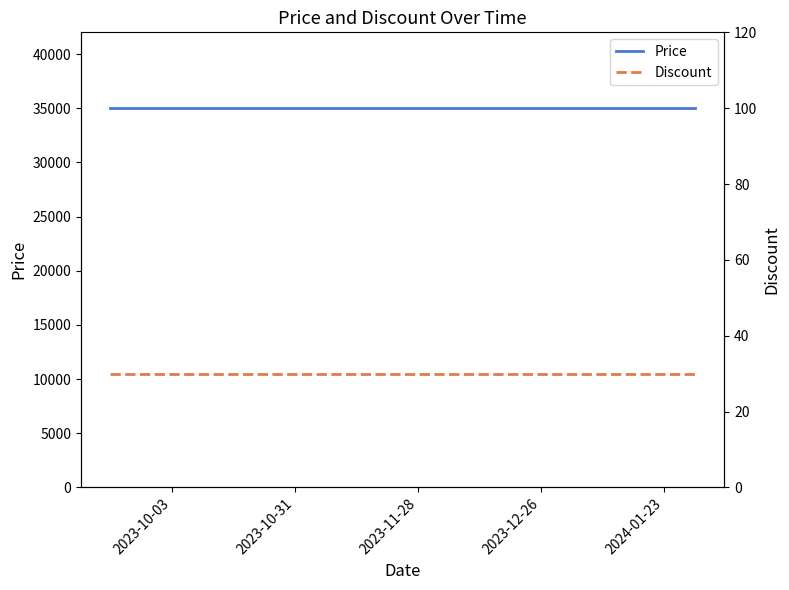

At which category is the sum across all series the highest?

2023-10-03